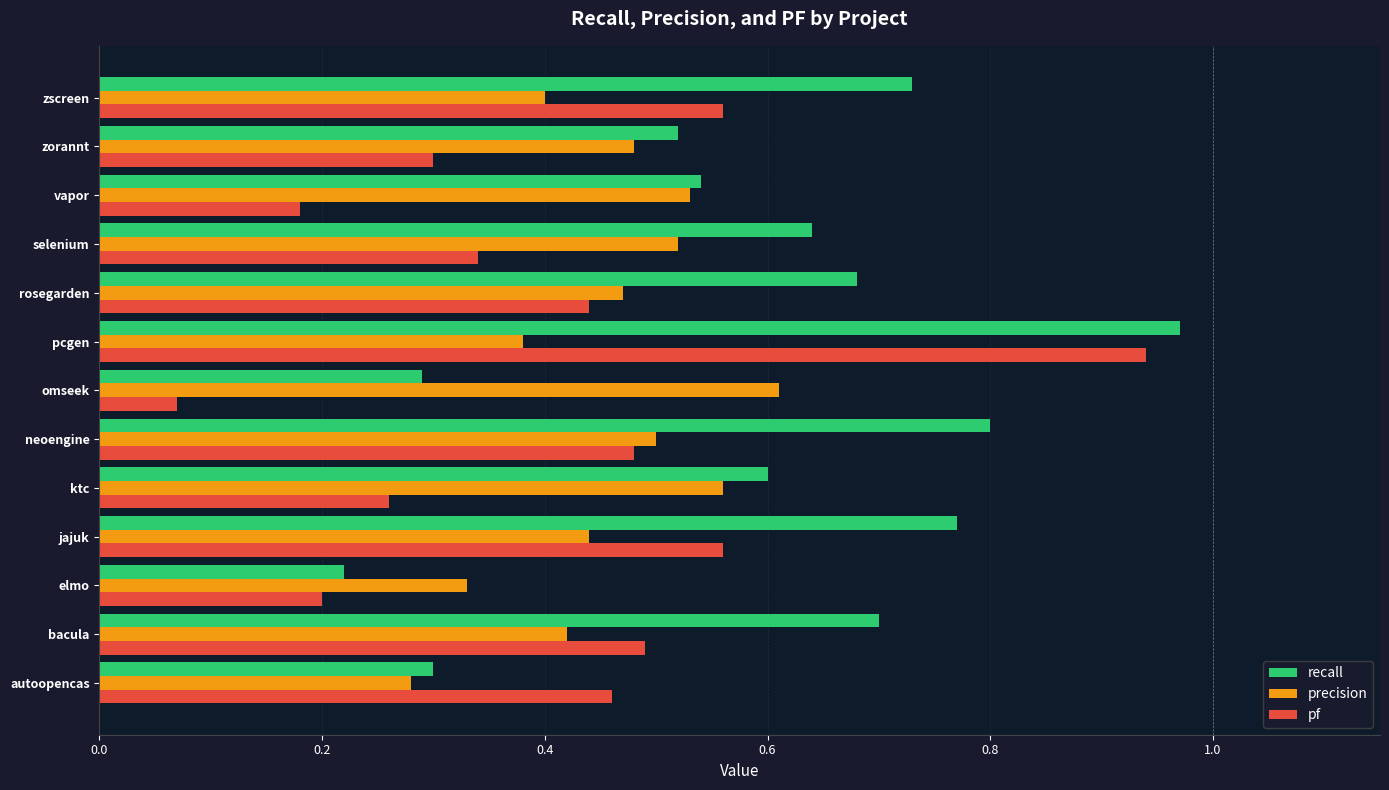

What is the sum of all precision values?

5.9